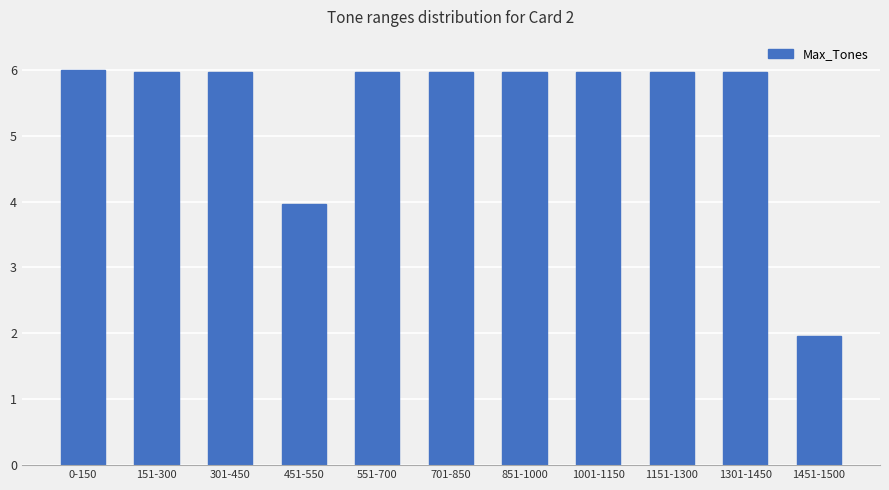

At which category does the chart reach its minimum across all series?

1451-1500